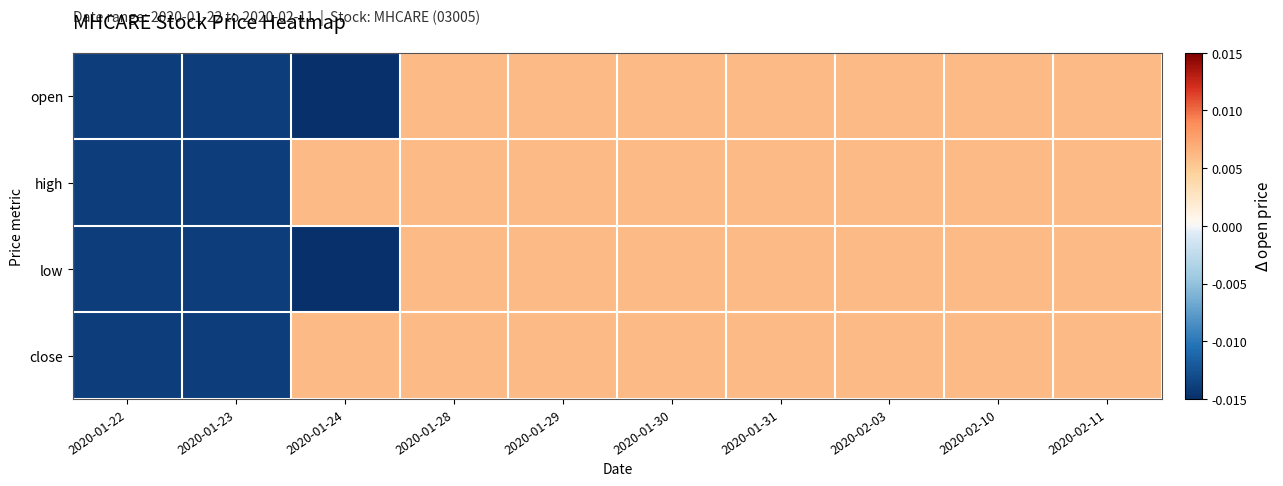

How many distinct data groups are displayed?

4